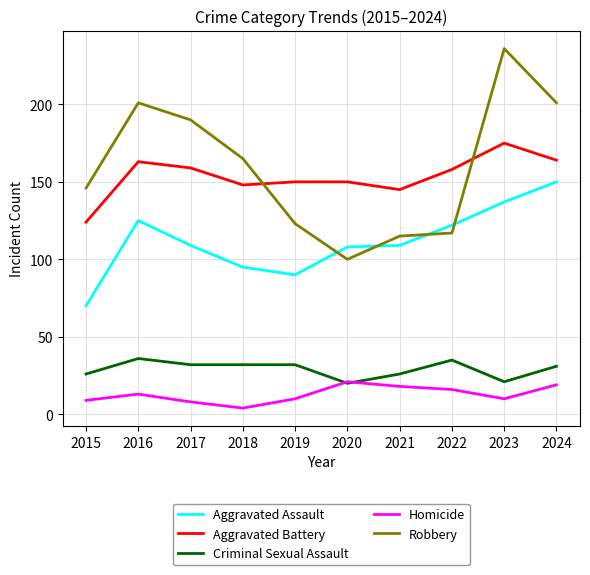

True or false: Homicide and Aggravated Battery cross at least once.

False